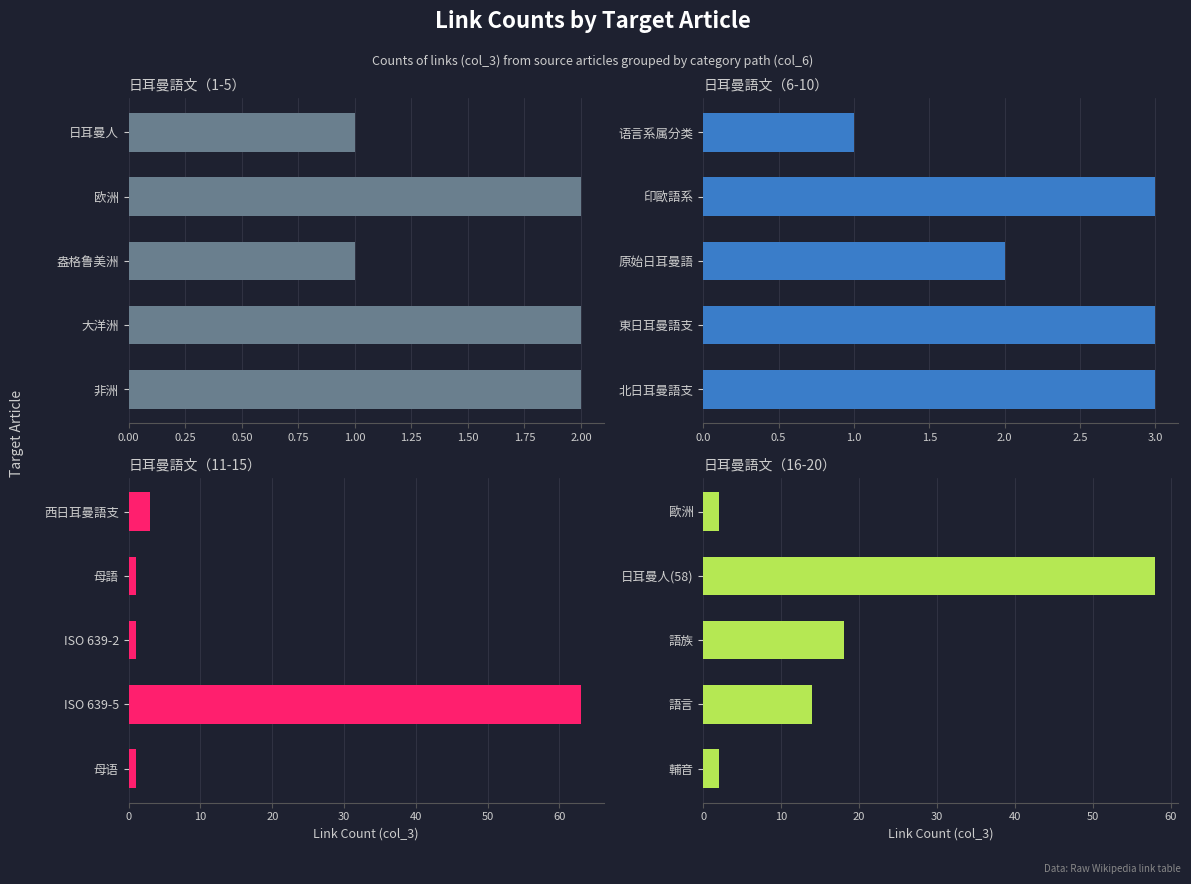

What is the smallest value displayed?

1